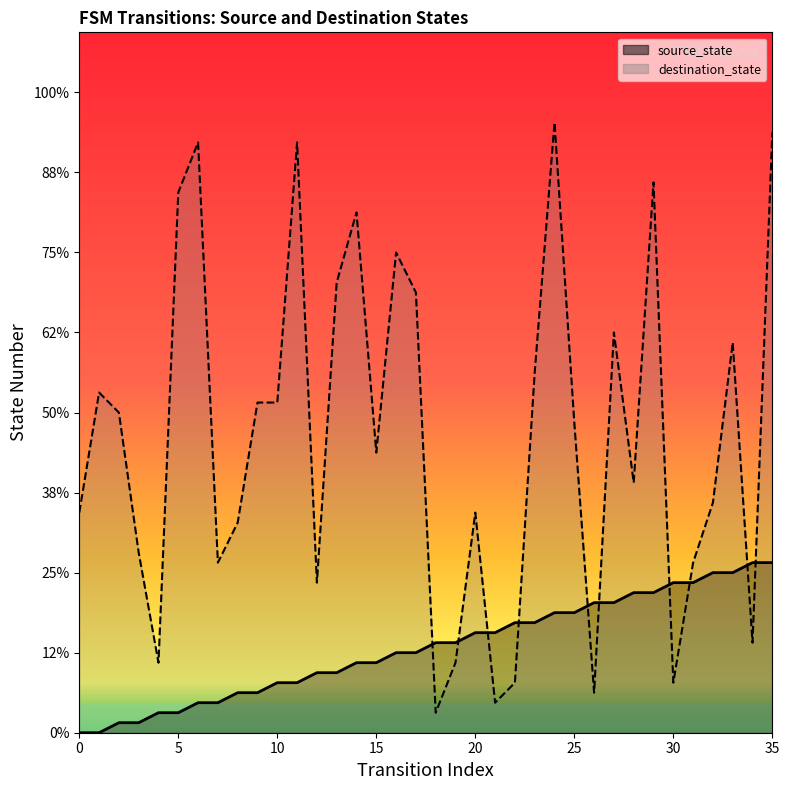

Which series has the largest total across all categories?

destination_state